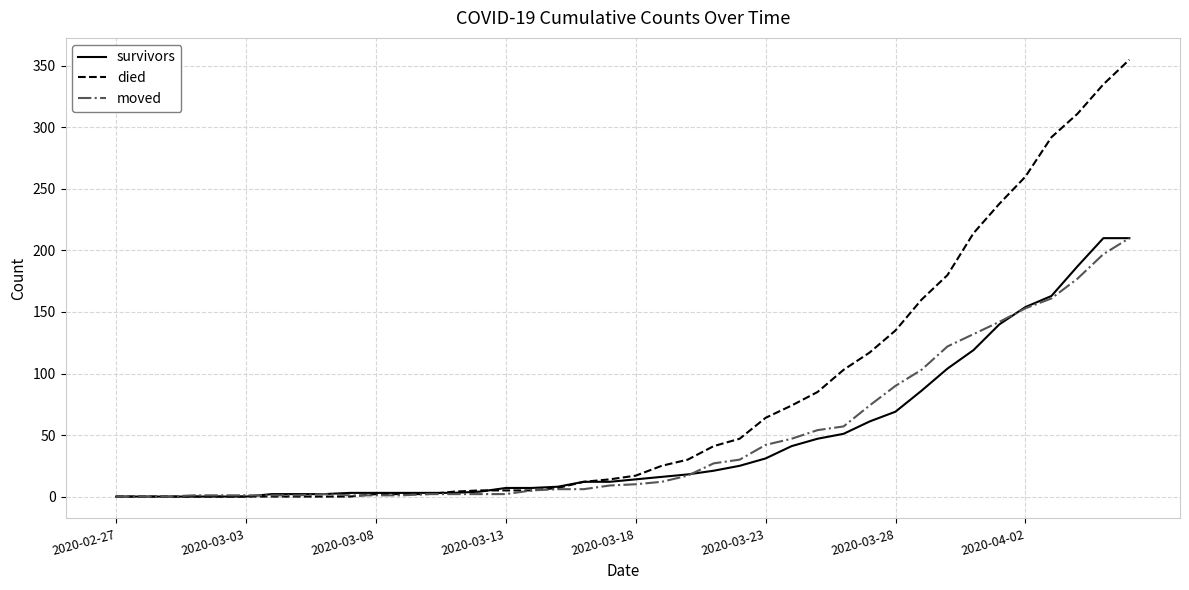

Which series has the widest spread of values?

died